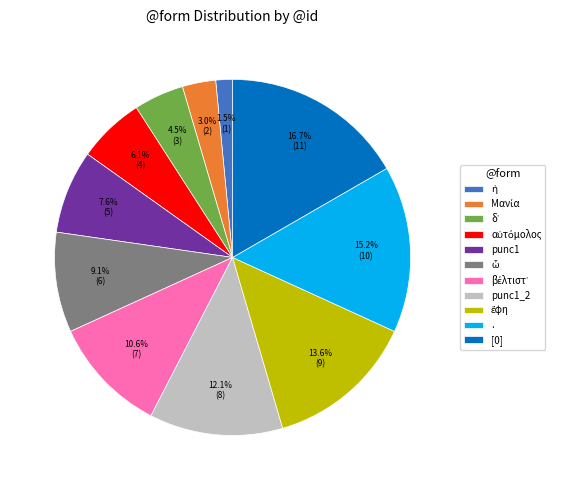

Does any single category account for the majority?

No